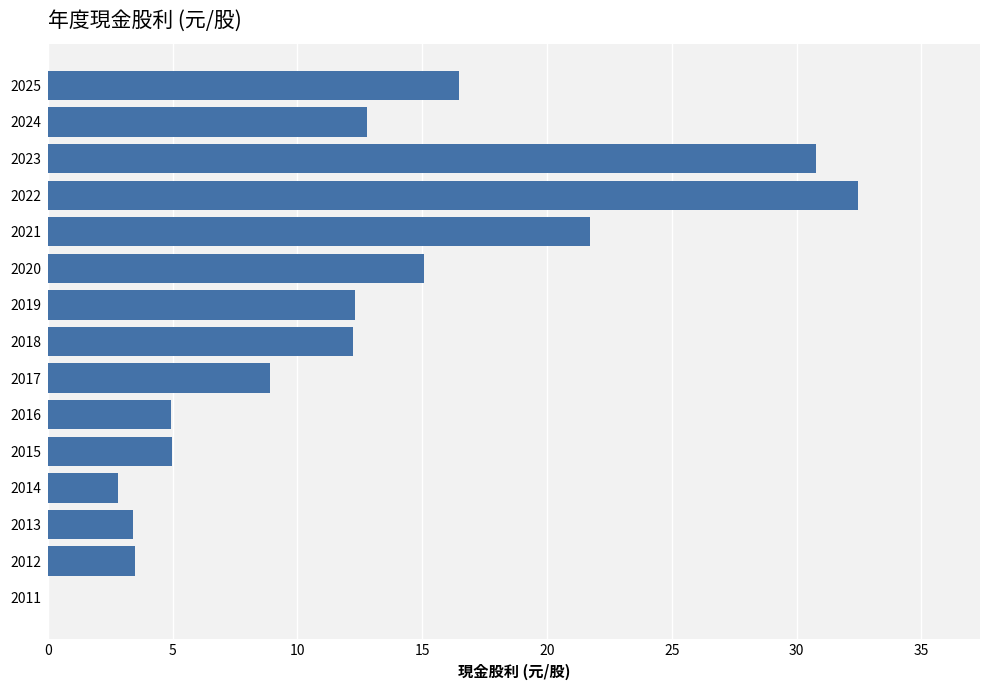

True or false: the data shows 19.0 at 2024.

False